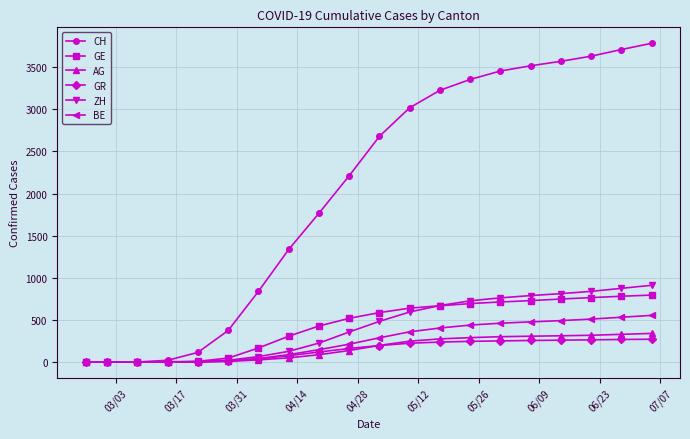

At how many categories does at least one series exceed 3105?

8